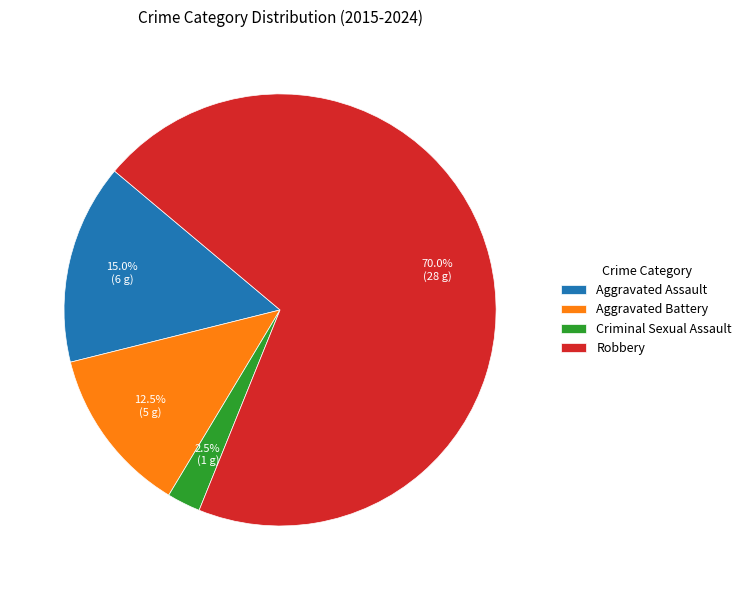

Count the number of slices in the pie.

4